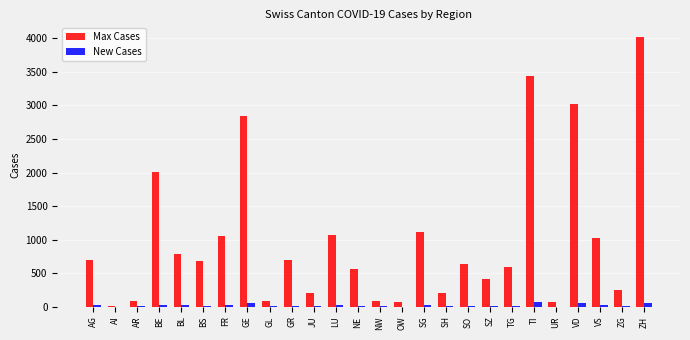

What is the maximum value shown in the chart?

4020